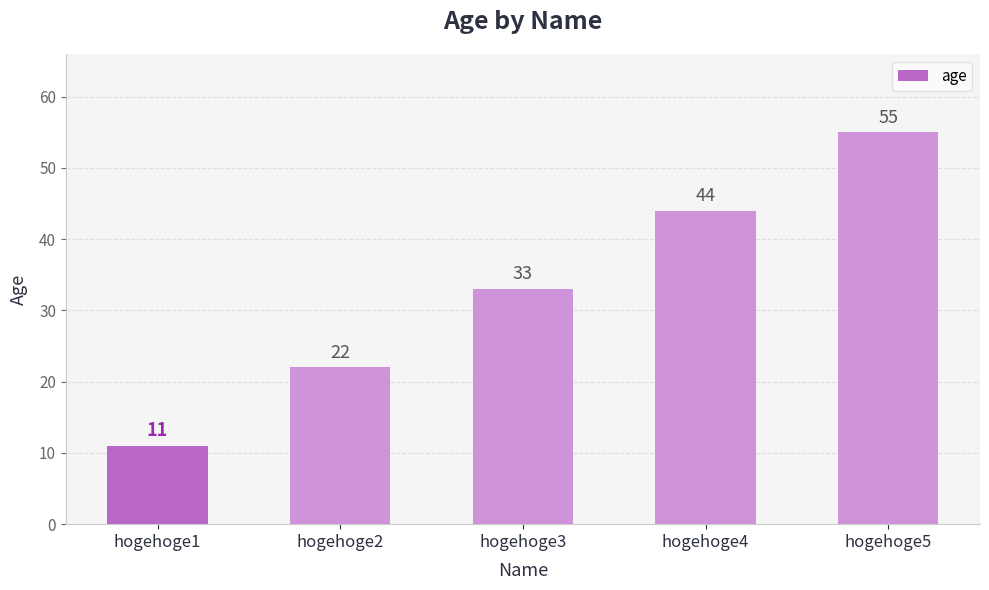

True or false: the data shows 39 at hogehoge2.

False